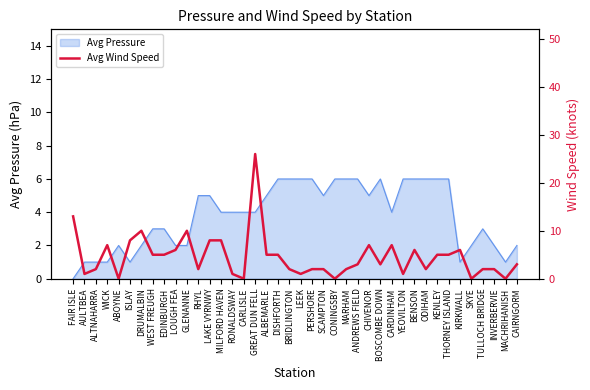

How many lines are shown in the chart?

1